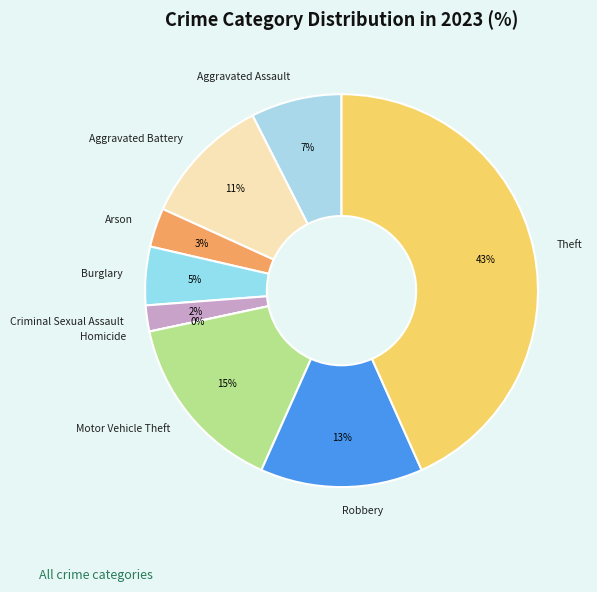

How many slices are in this pie chart?

9